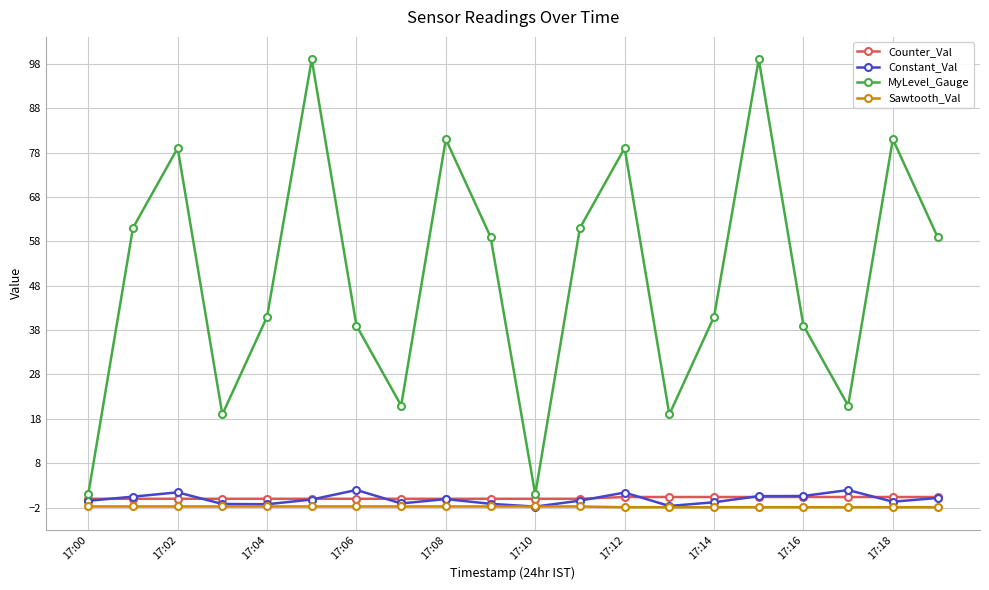

Which series has the largest total across all categories?

MyLevel_Gauge